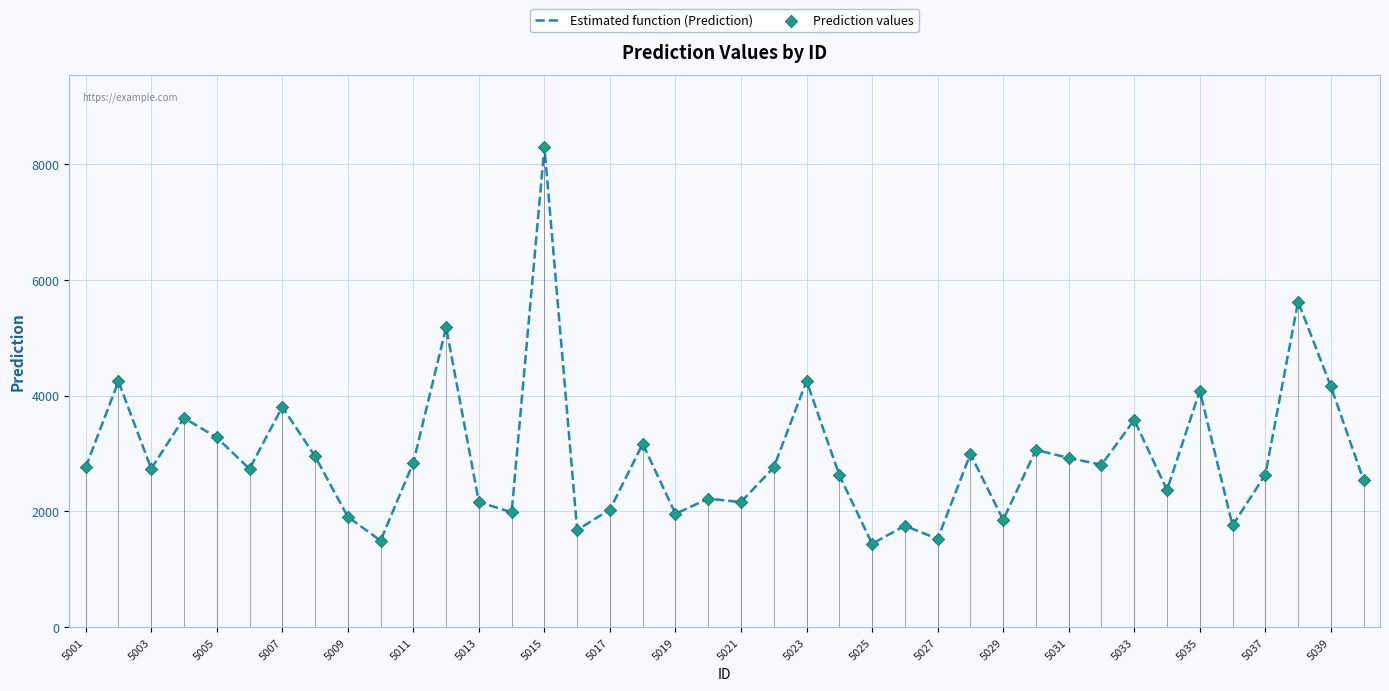

The Estimated function (Prediction) series shows 1906.4 at 5009. True or false?

True